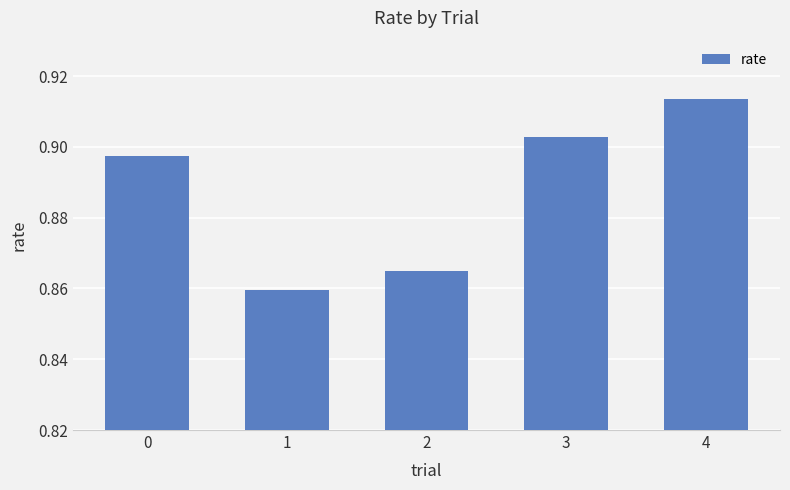

What is the sum of the values at 1 and 4?

1.8